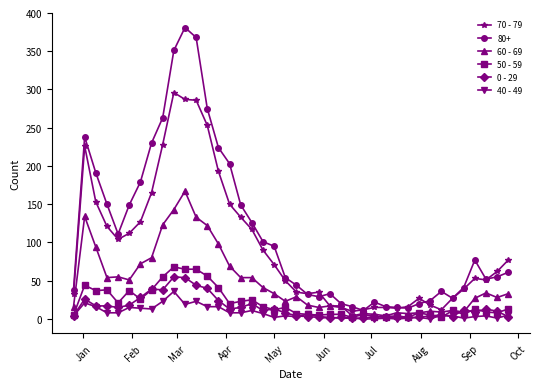

Which series has the largest range (max minus min)?

80+